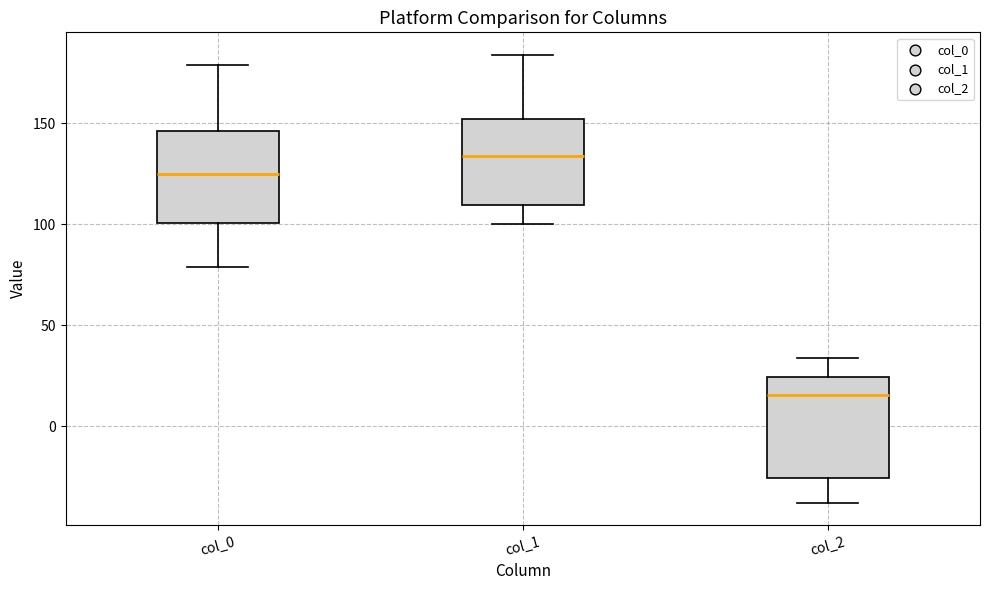

Reading left to right, read every box against the y-axis: the position of its median line, the range the box covers, and the ends of its whiskers. The values are not printed on the chart, so give them approximately, as read against the axis.

col_0: median 125, box 100 to 145, whiskers 80 to 180
col_1: median 135, box 110 to 150, whiskers 100 to 185
col_2: median 15, box -25 to 25, whiskers -40 to 35